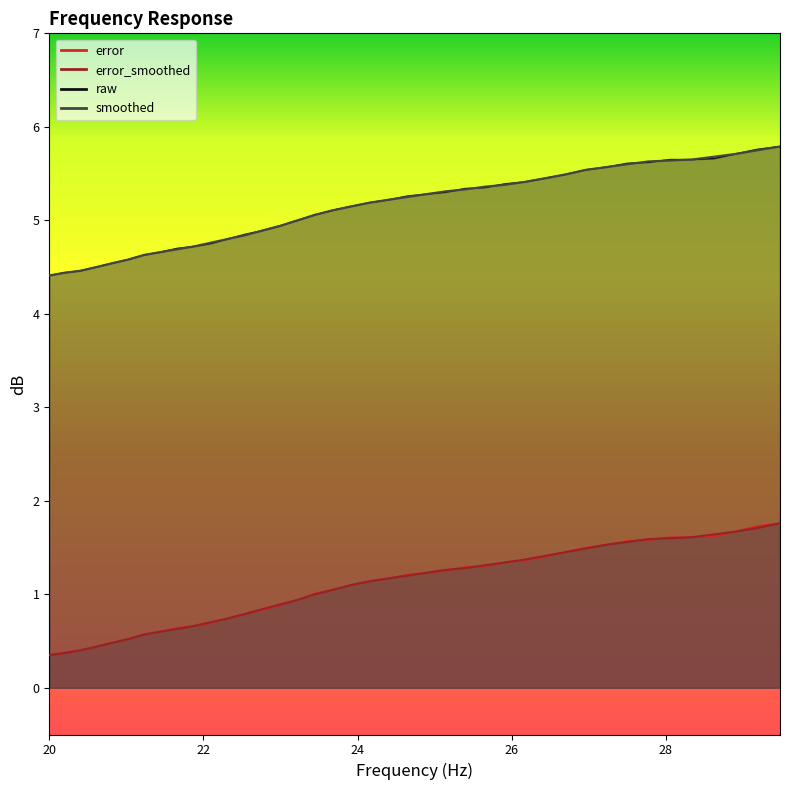

At which label does error_smoothed reach its minimum?

20.0